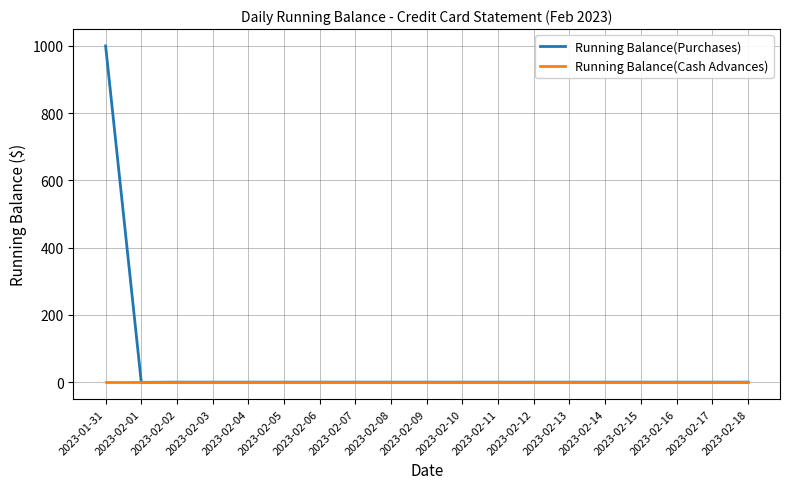

What position from the left is 2023-02-06?

7